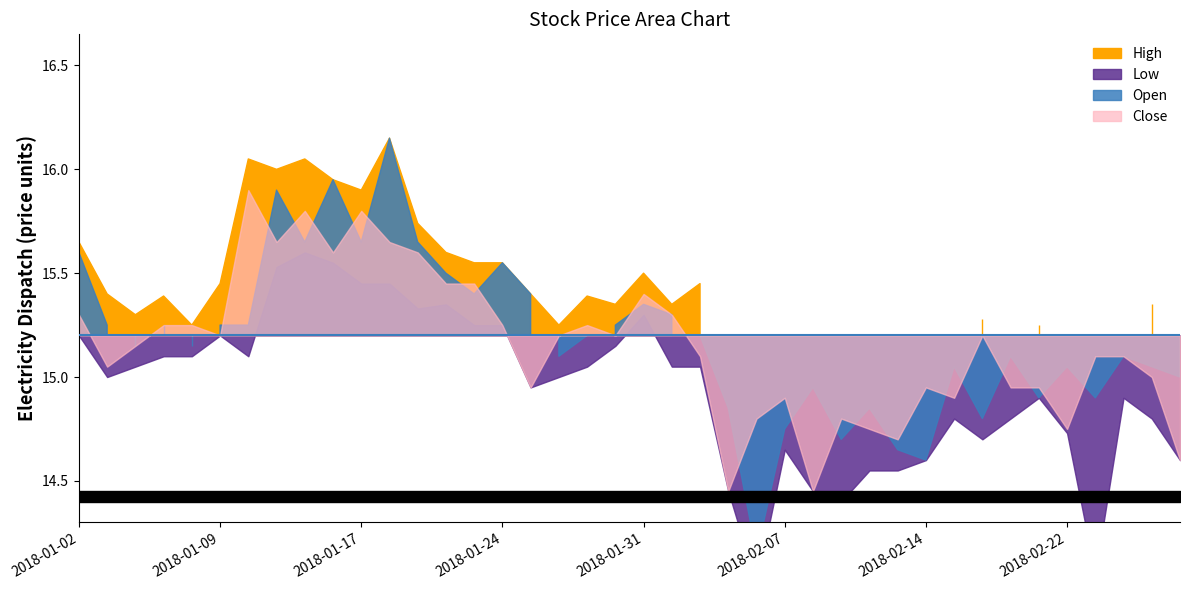

Between 2018-01-09 and 2018-01-31, which is larger?

2018-01-31